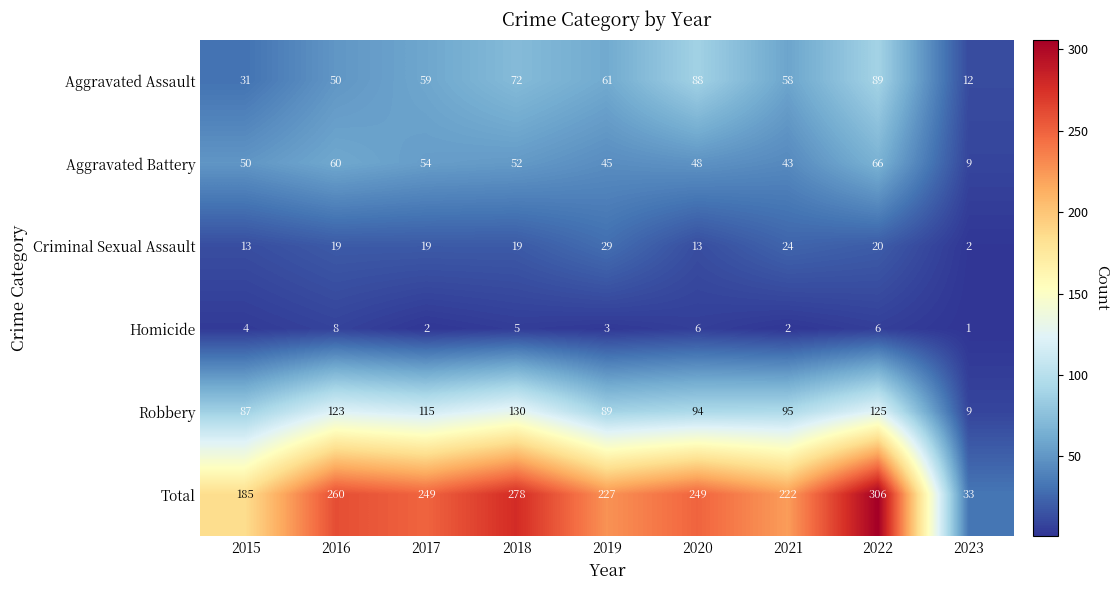

Count the number of data series in this chart.

6